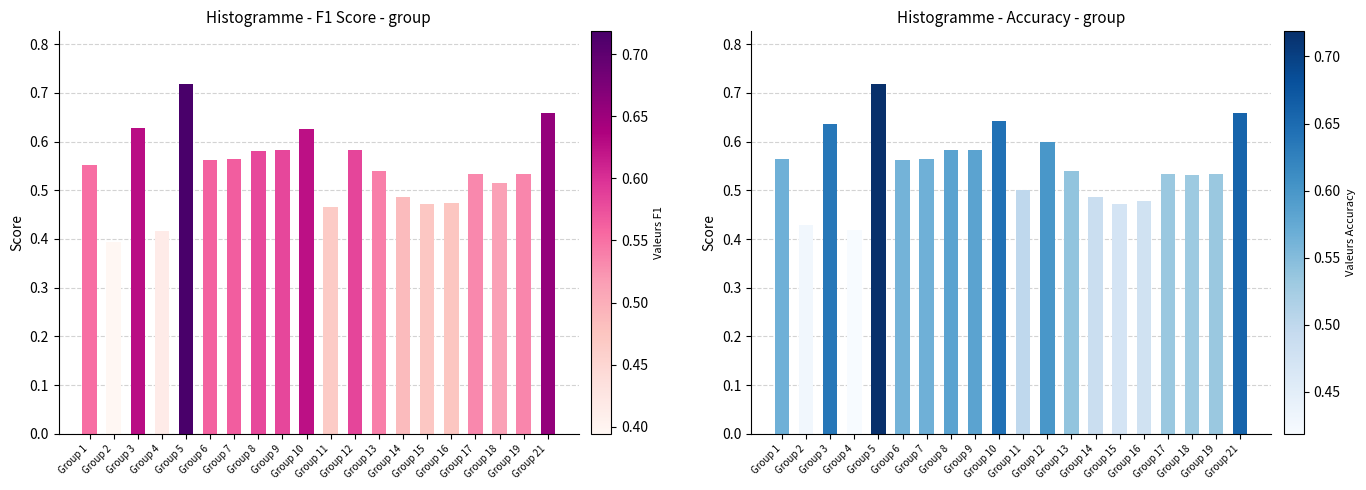

At which category is the sum across all series the highest?

Group 5